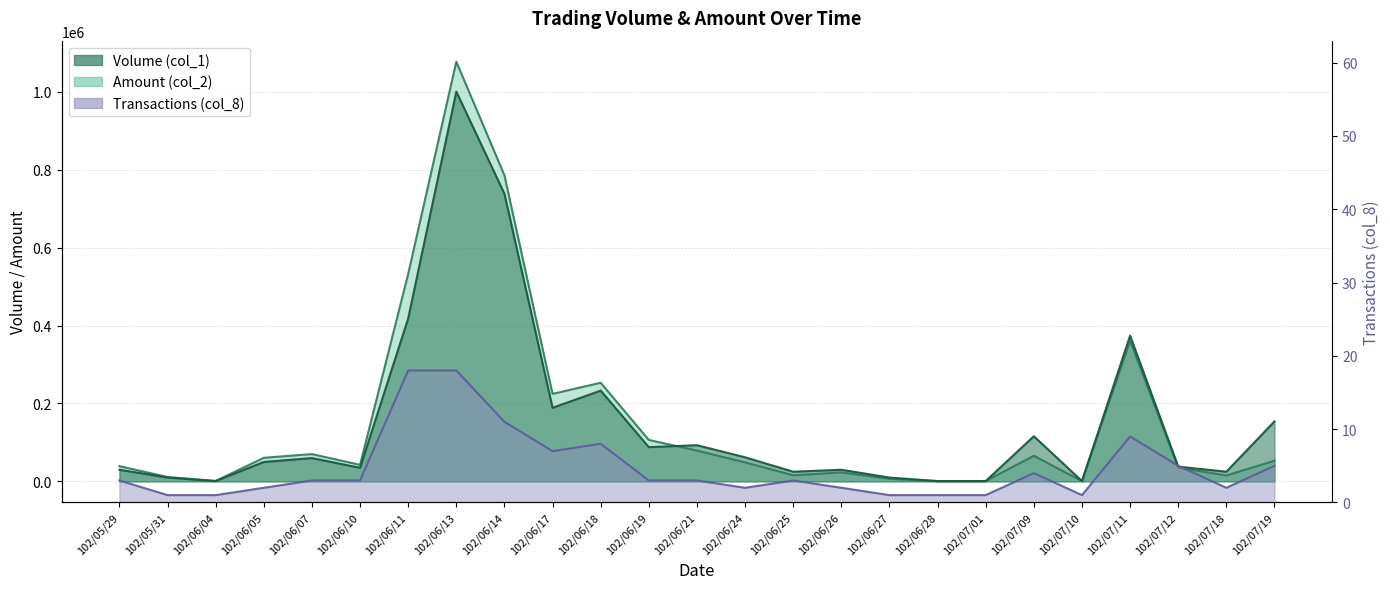

What is the smallest value displayed?

1